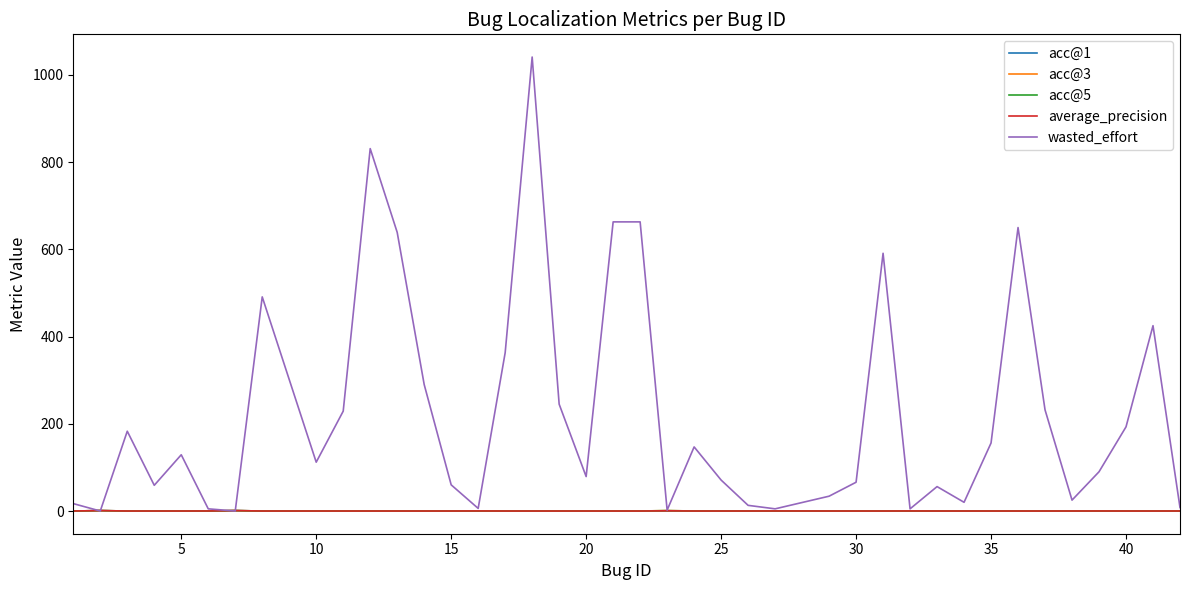

Does the chart have visible grid lines?

No